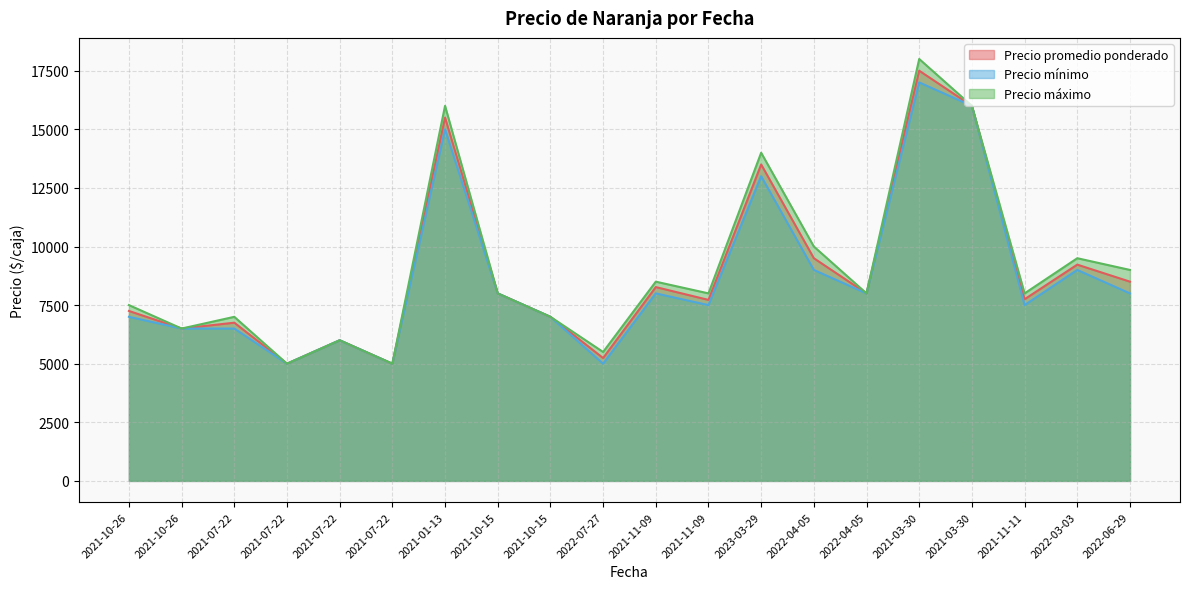

Which series changed the most between 2022-03-03 and 2022-06-29?

Precio mínimo